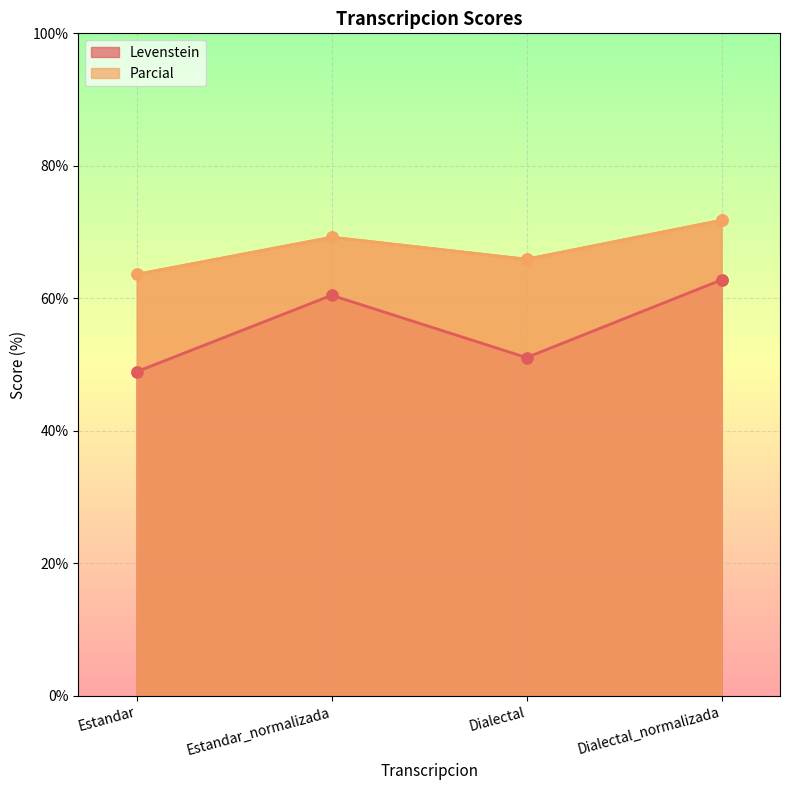

True or false: Levenstein and Parcial intersect in this chart.

False